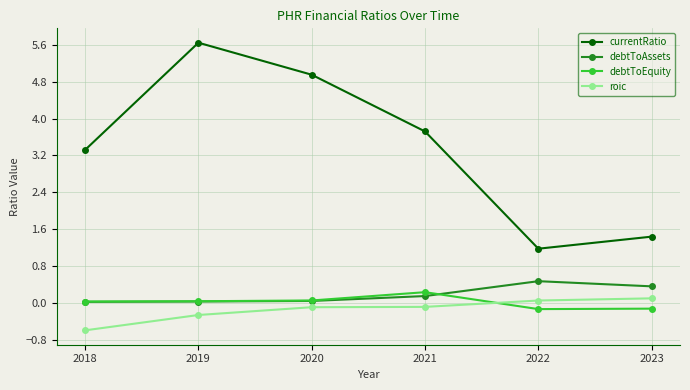

Which category has the lowest value across all series?

2018